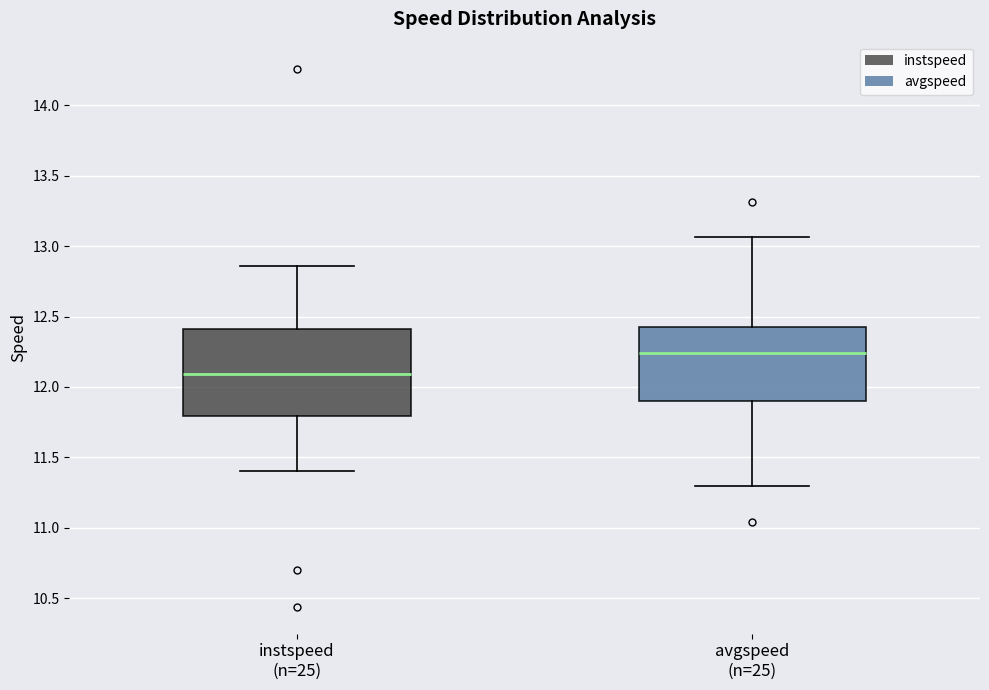

Reading left to right, transcribe this box plot: for each box, give where its median line is, the range the box spans, and where its two whiskers end, as read against the y-axis. The values are not printed on the chart, so give them approximately, as read against the axis.

instspeed (n=25): median 12.10, box 11.80 to 12.40, whiskers 11.40 to 12.85
avgspeed (n=25): median 12.25, box 11.90 to 12.45, whiskers 11.30 to 13.05